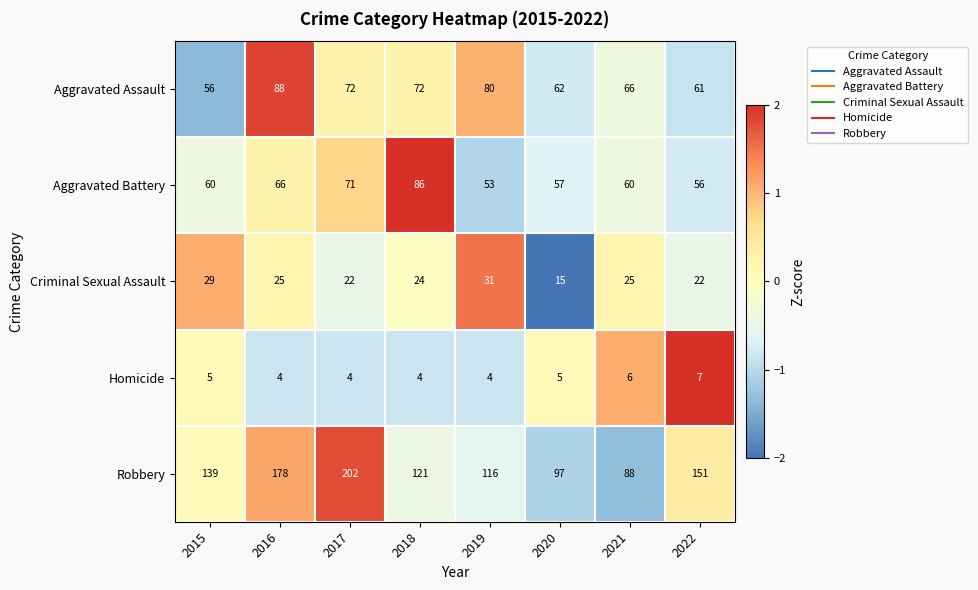

How many values in the Criminal Sexual Assault series are below 25?

4